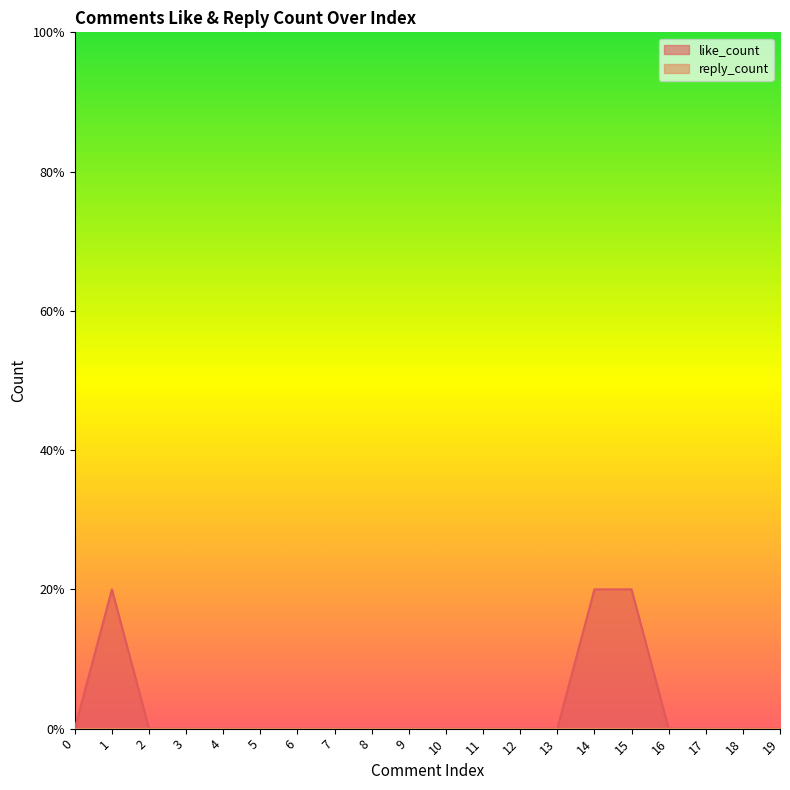

Which has a higher value, 10 or 11?

10